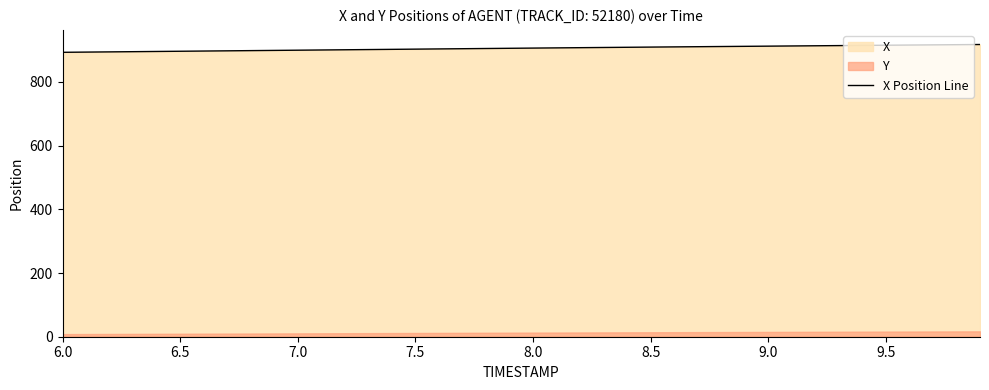

True or false: there are more than 1 points higher than both neighbors.

False